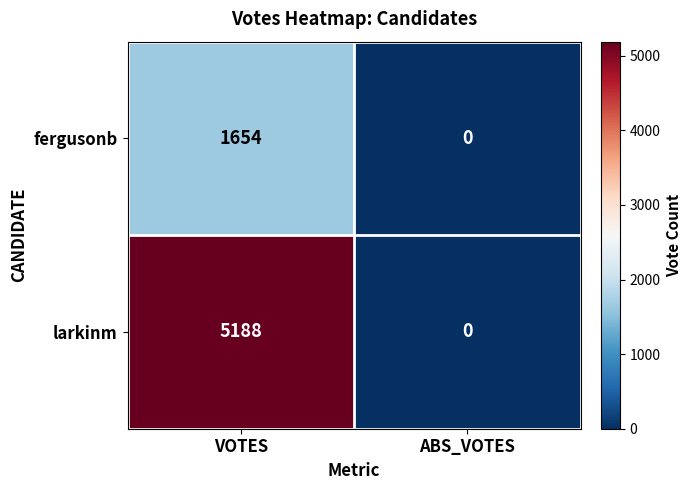

The fergusonb series shows 1654 at VOTES. True or false?

True